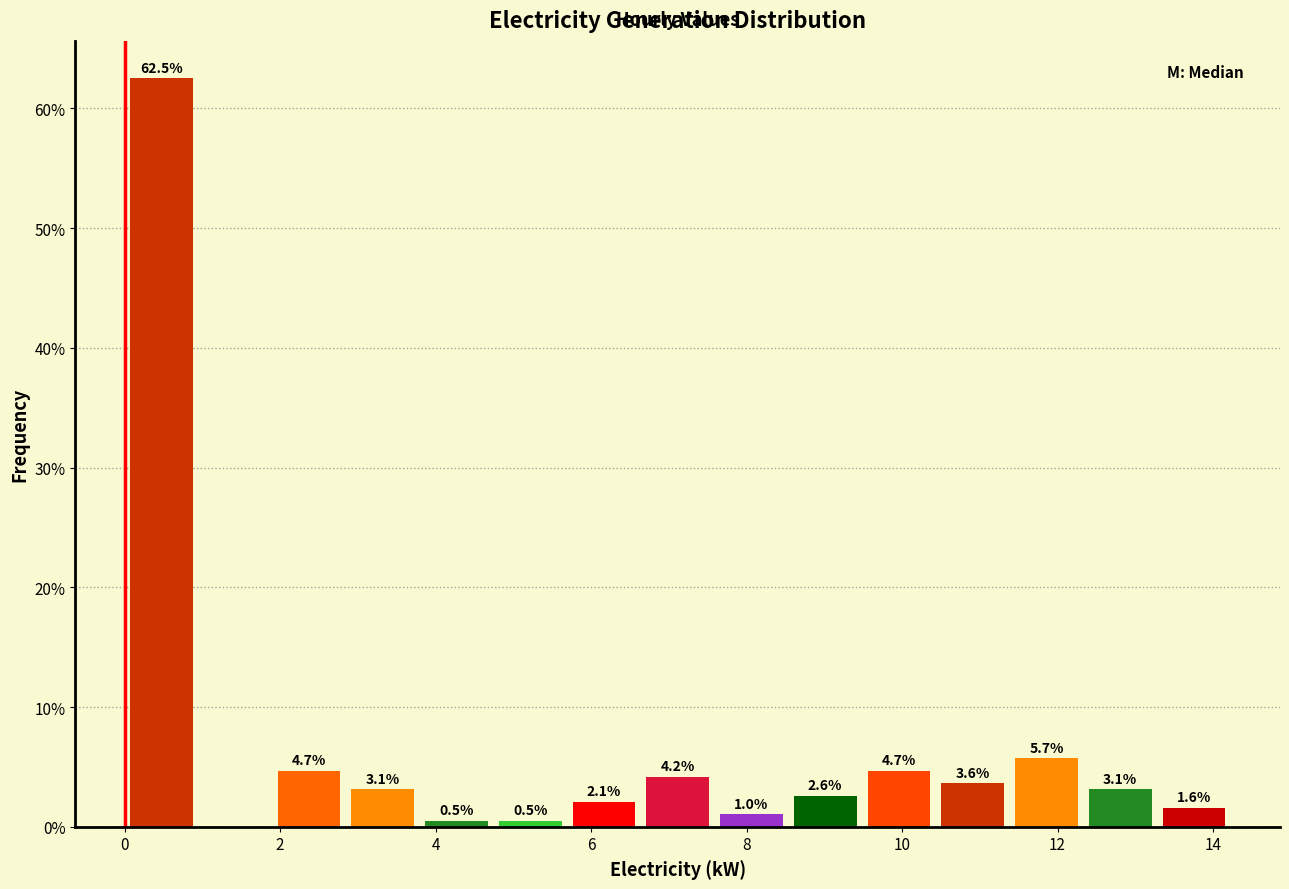

Over which range of the x-axis is the bar tallest?

0.0 to 1.0